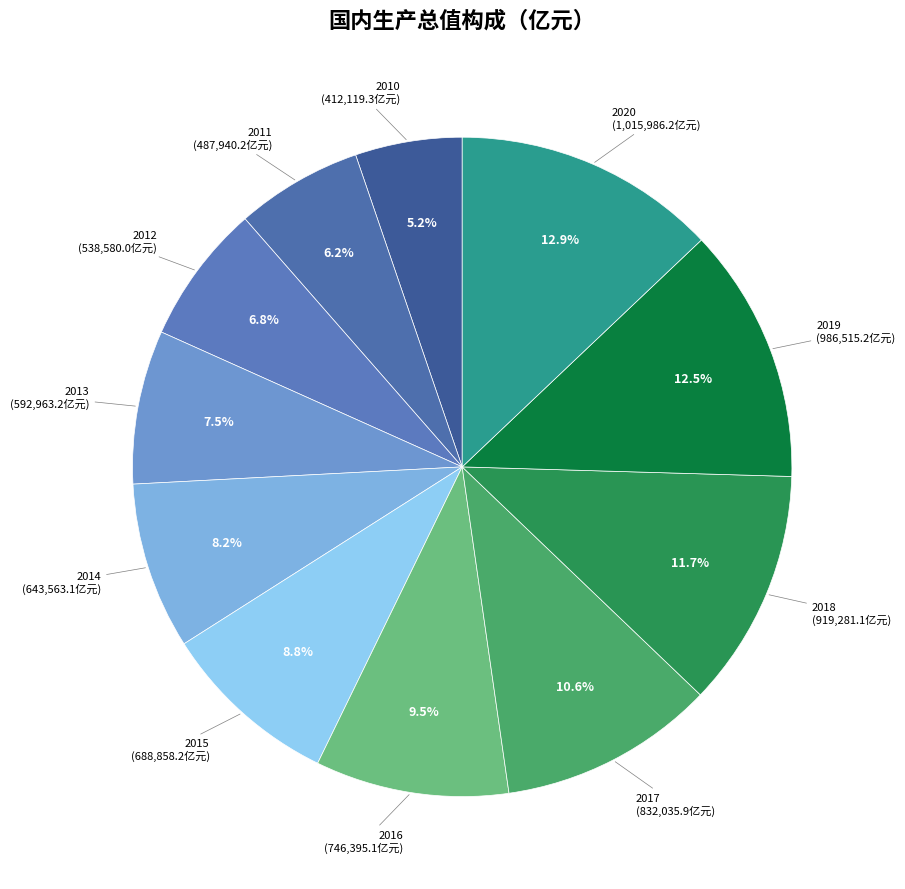

Which category has the smallest portion of the pie?

2010